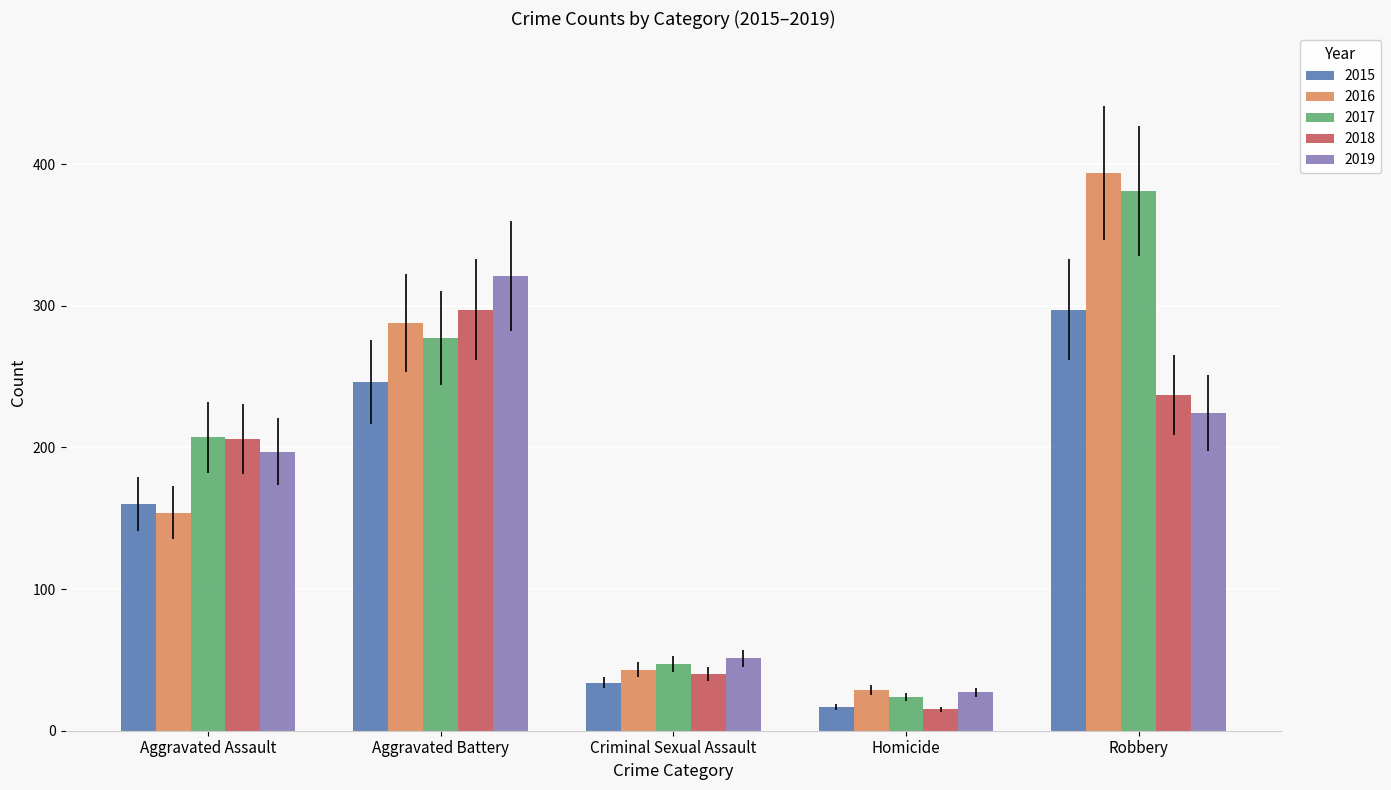

Which category has the lowest value in the 2015 series?

Homicide